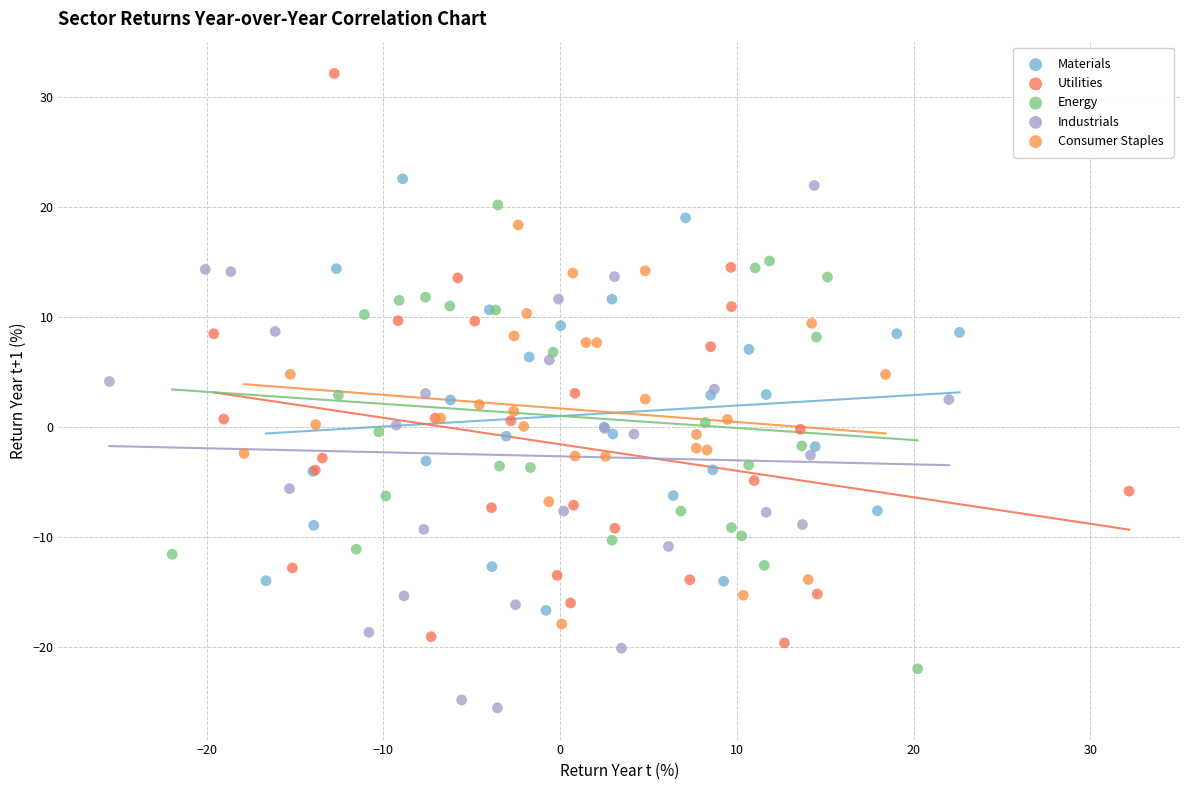

Which series contains the highest Y value?

Utilities